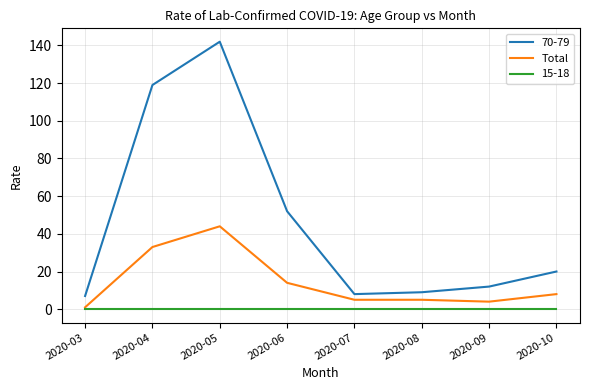

Which series has the largest total across all categories?

70-79